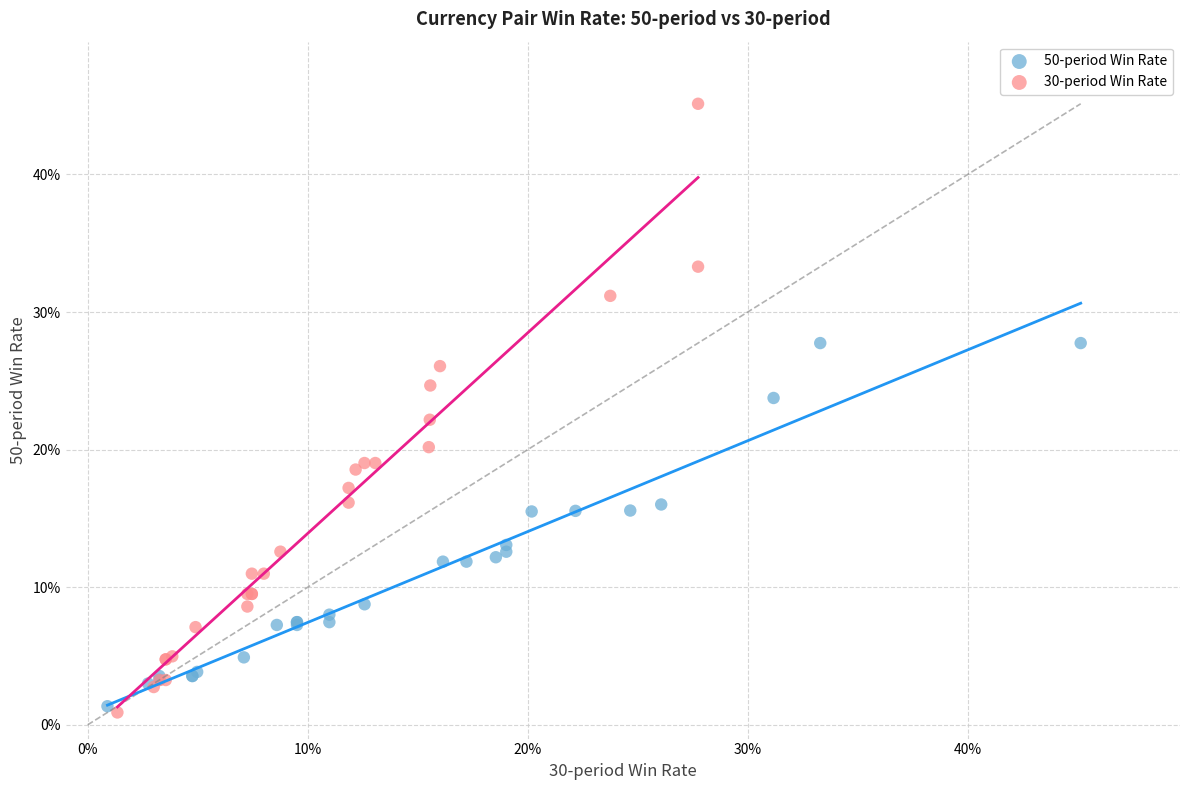

What are all the series names shown in the legend?

50-period Win Rate, 30-period Win Rate